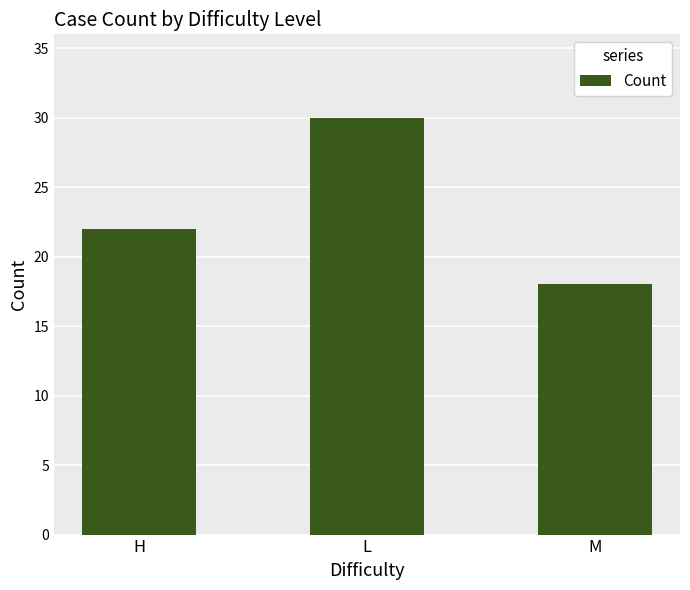

What value does the data have at L, to the nearest 10?

30